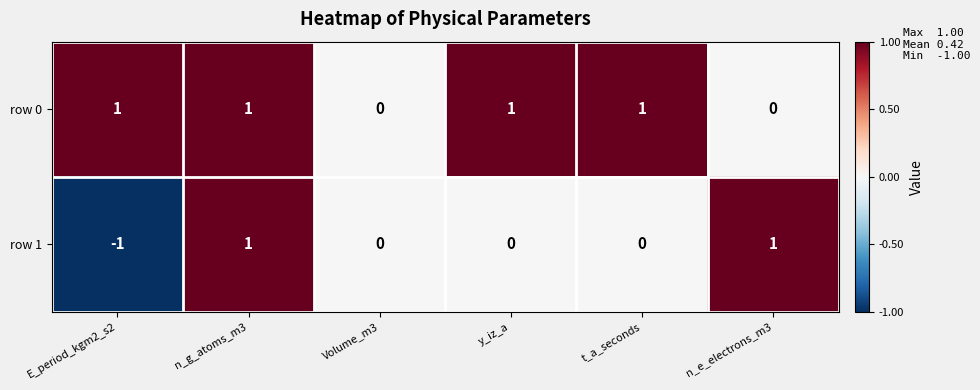

Count the number of categories in the chart.

6